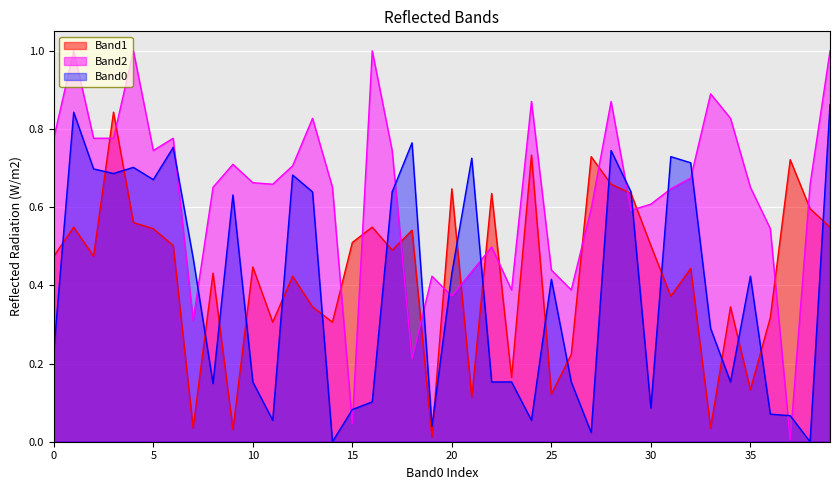

Is the value of Band1 at 25 greater than the value of Band2 at 32?

No